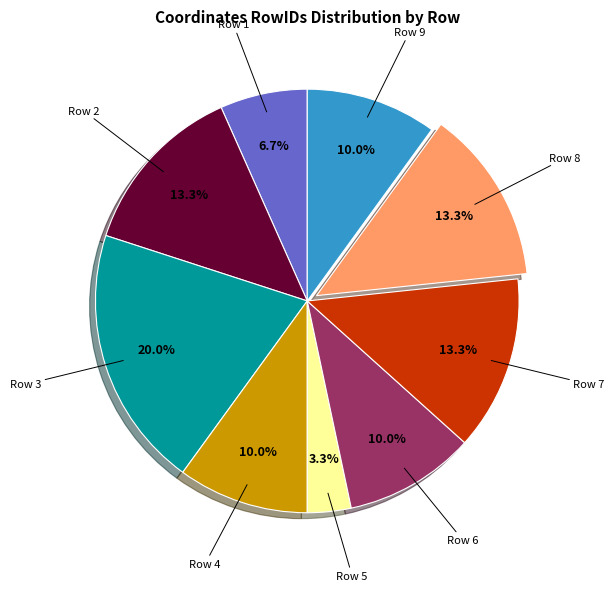

Is there a majority slice in this chart?

No